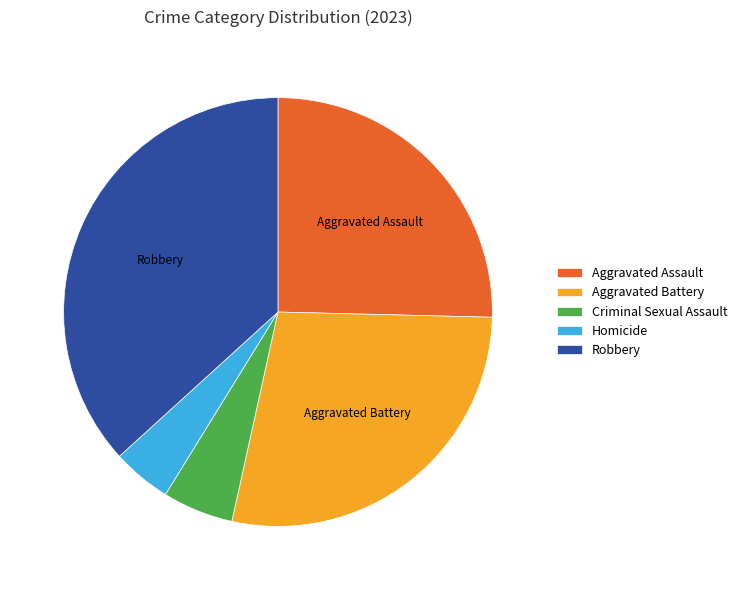

What is the largest slice in the pie chart?

Robbery